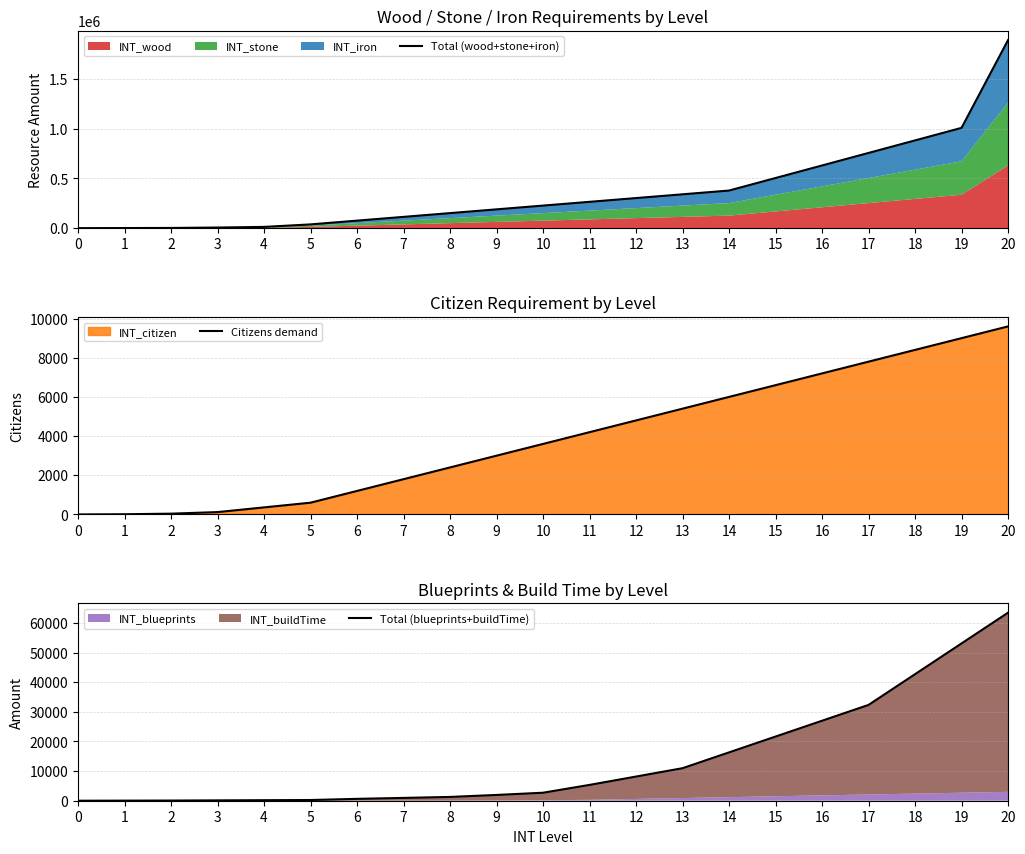

What is the sum of the Citizens demand values at 14 and 5?

6600